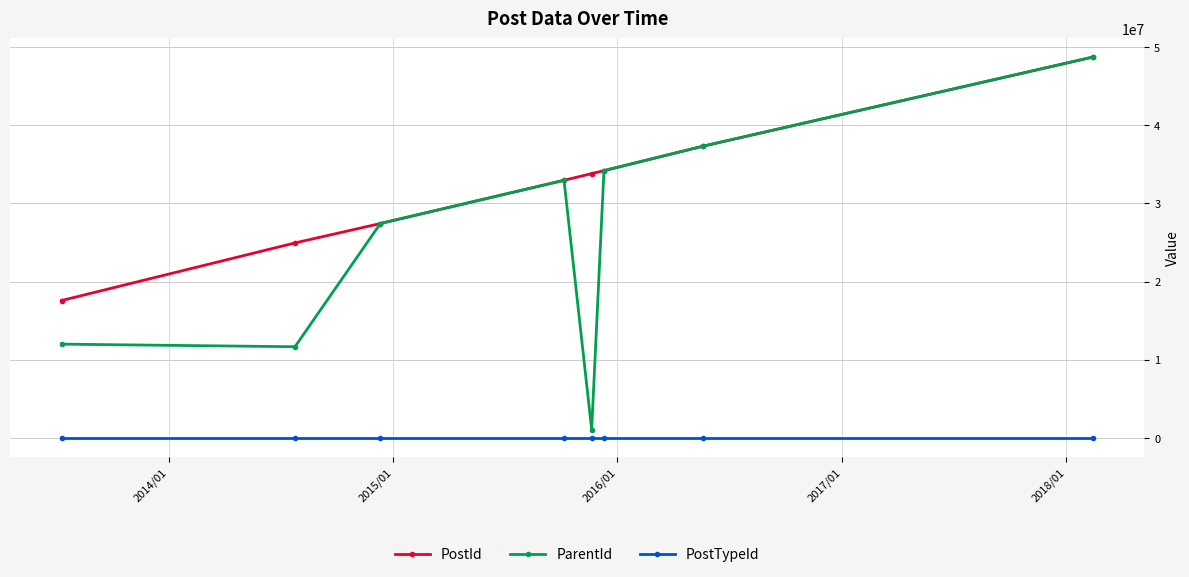

What is the lowest value of the PostId series?

17569116